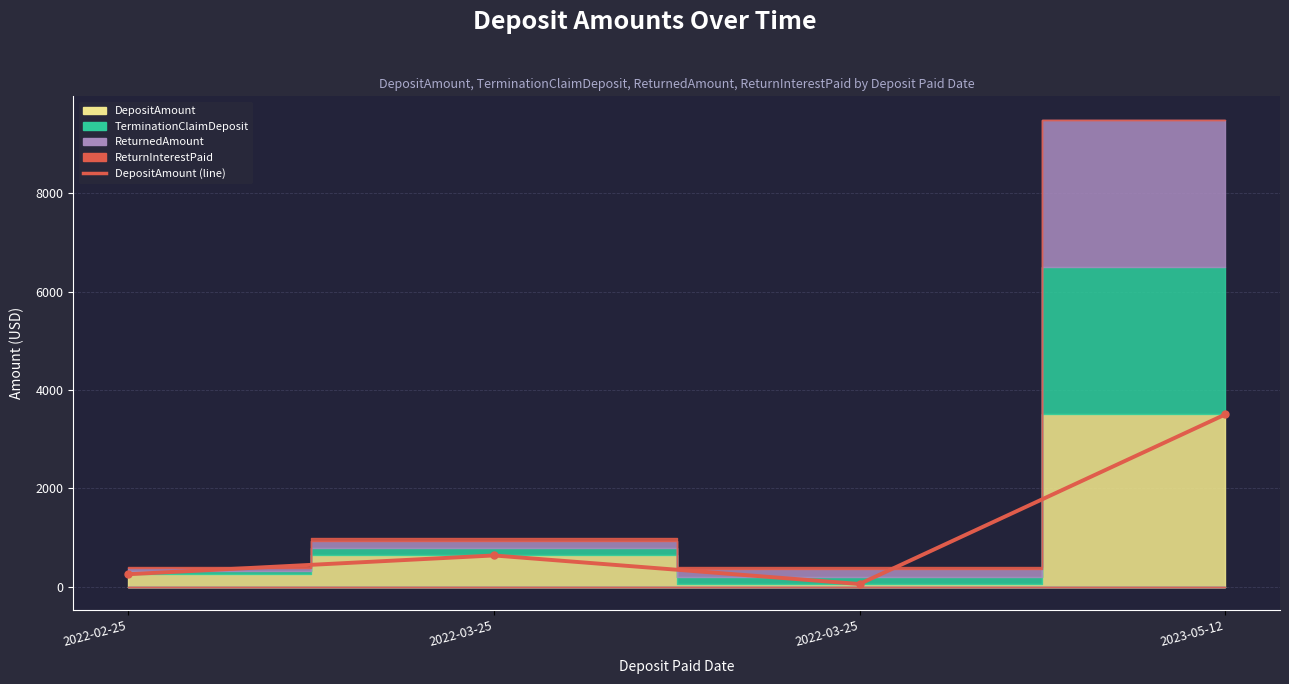

What is the difference between the second highest and minimum values?

581.0